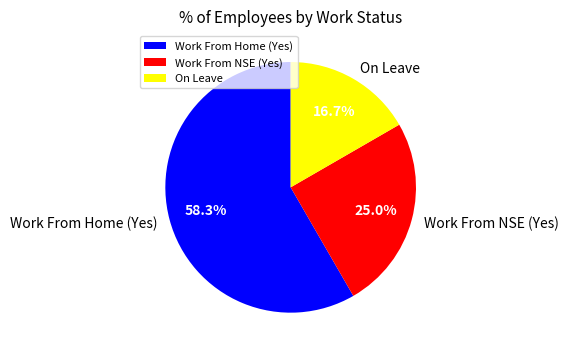

What percentage is the On Leave slice, to the nearest percent?

17%